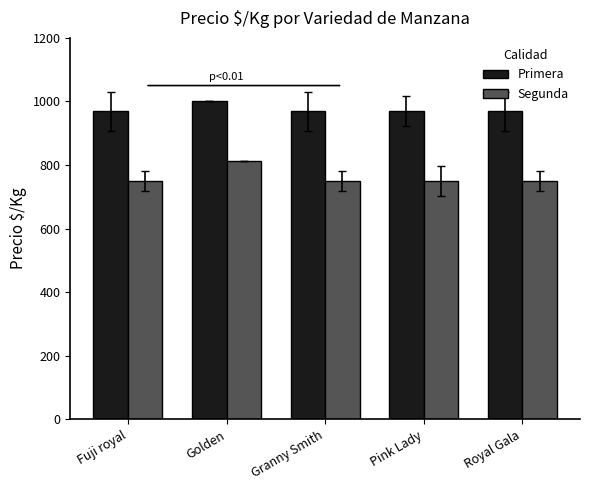

What position from the left is Golden?

2